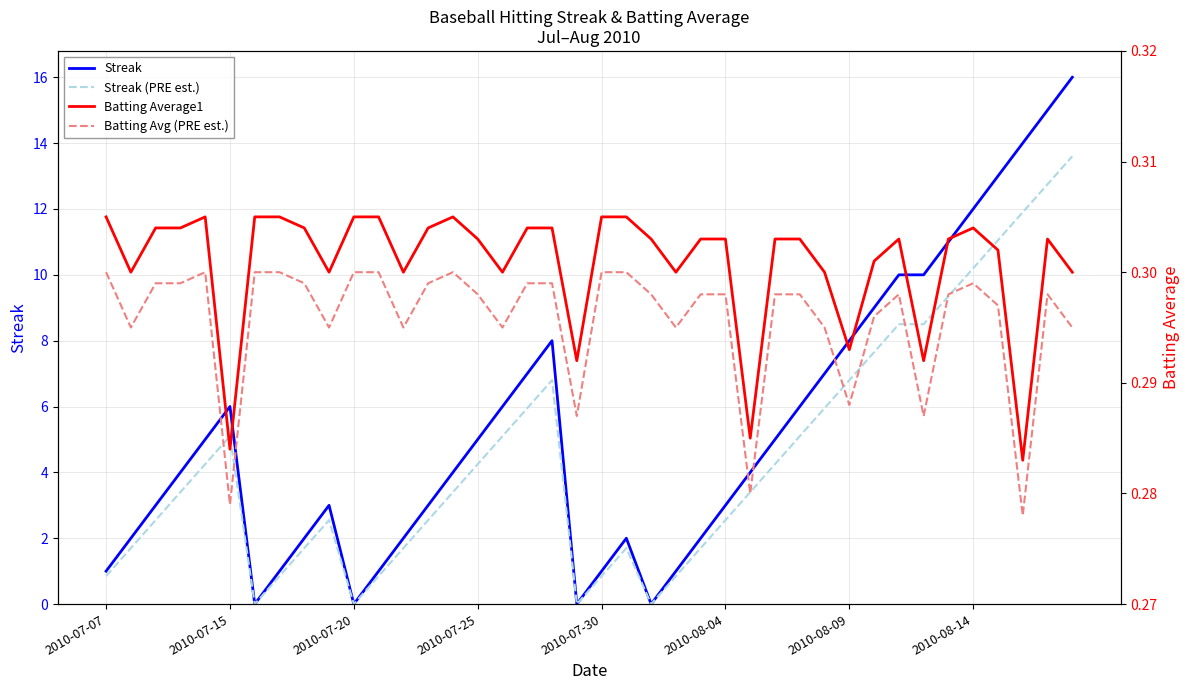

True or false: Streak has a value of 2.7 at 2010-08-09.

False